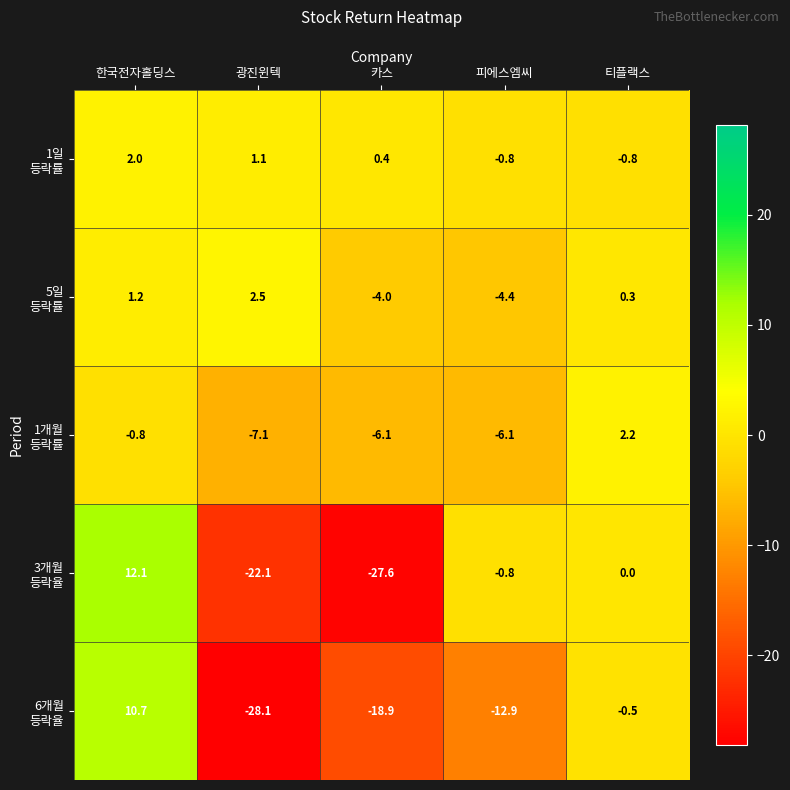

What is the greatest value displayed?

12.1